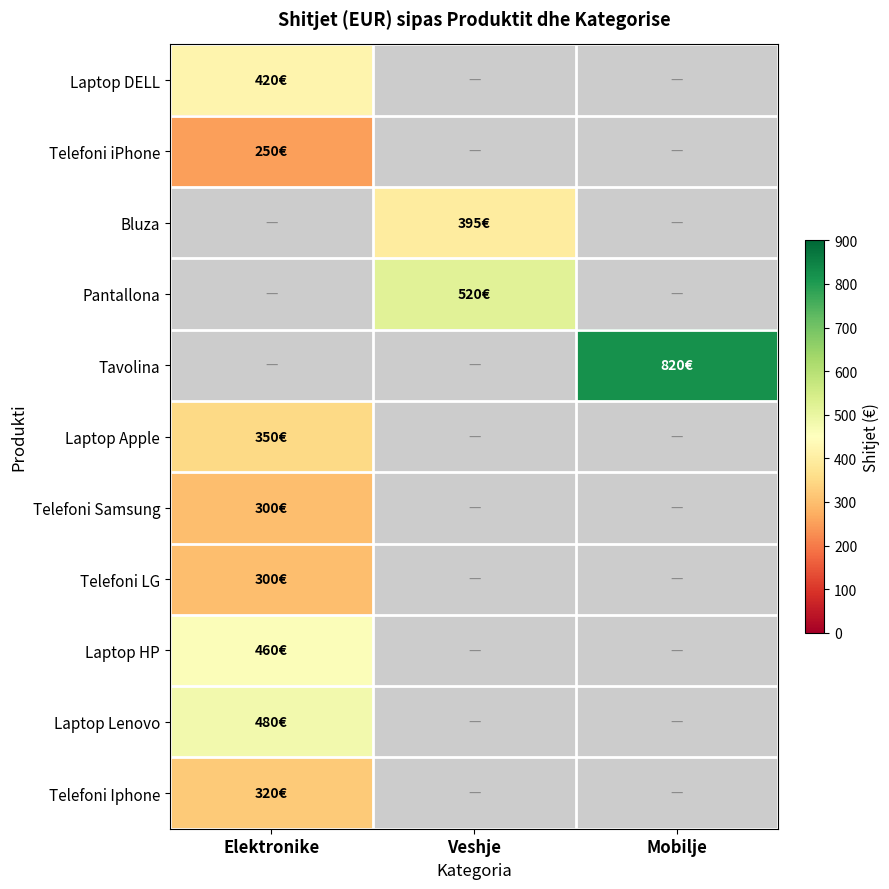

How many distinct data groups are displayed?

11